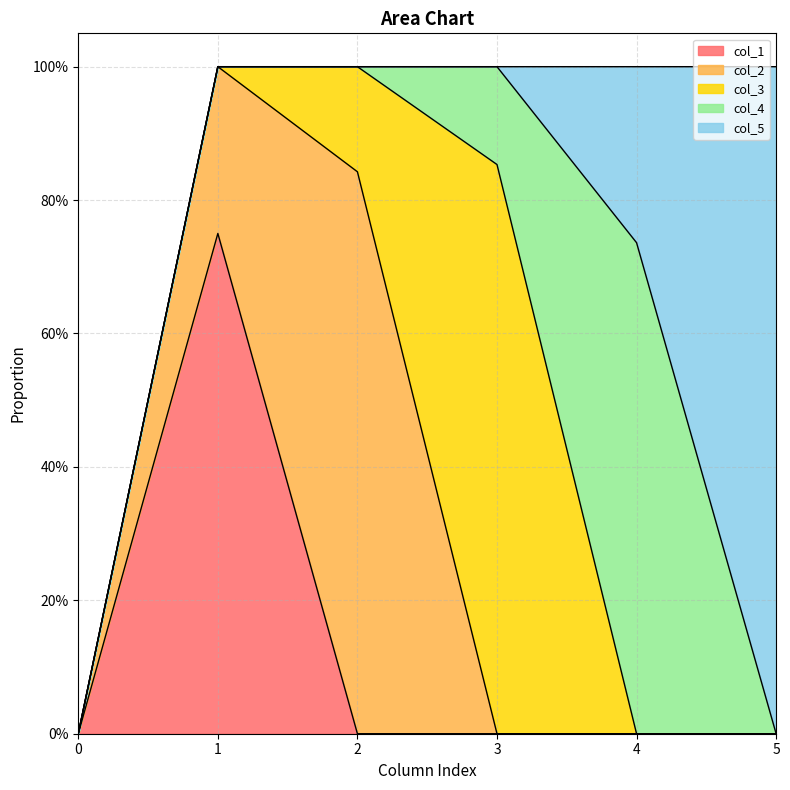

True or false: col_3 has more than 2 interior local peaks.

False